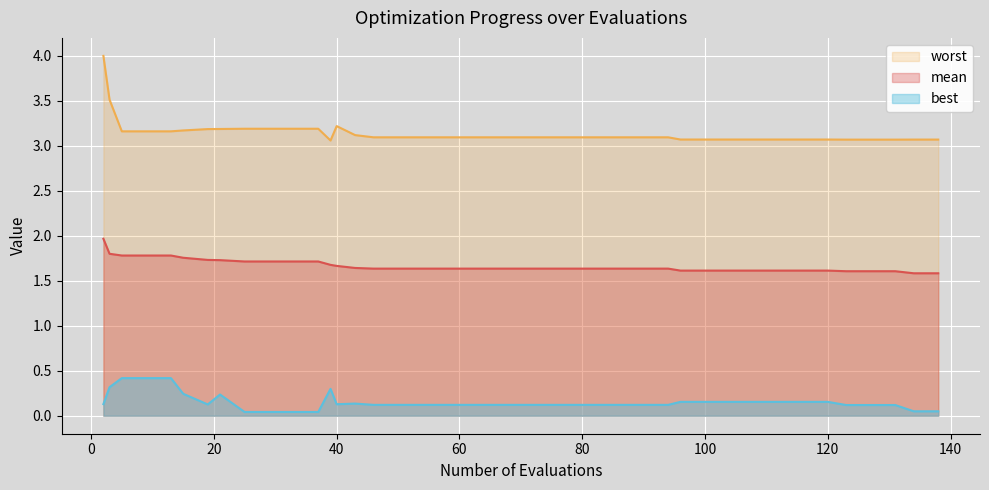

Which series has the largest total across all categories?

worst